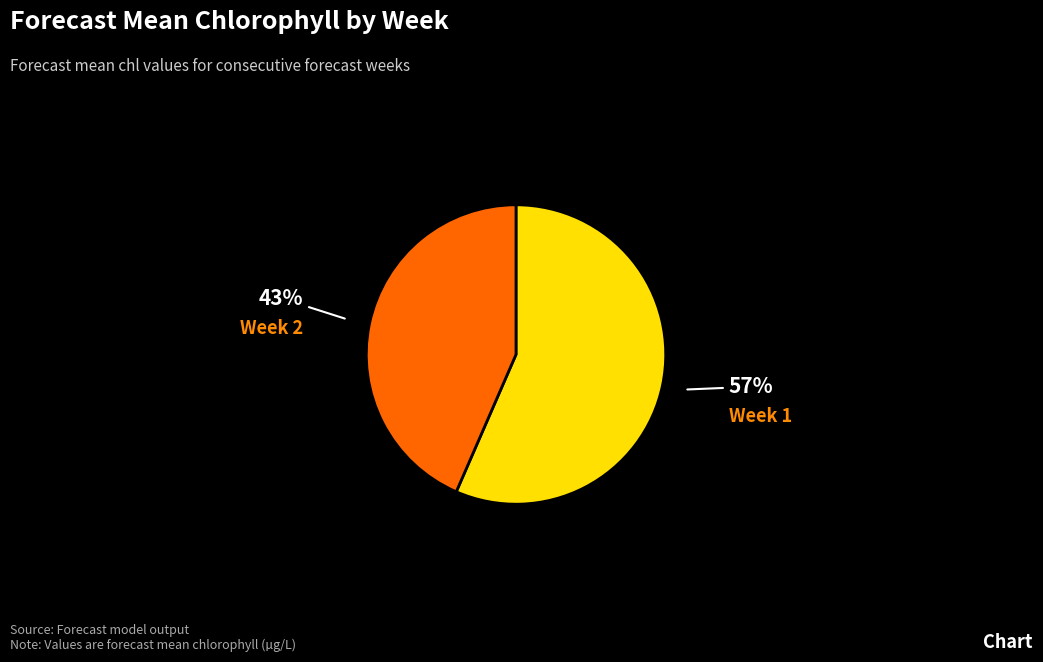

To the nearest percent, what is the average slice percentage?

50%